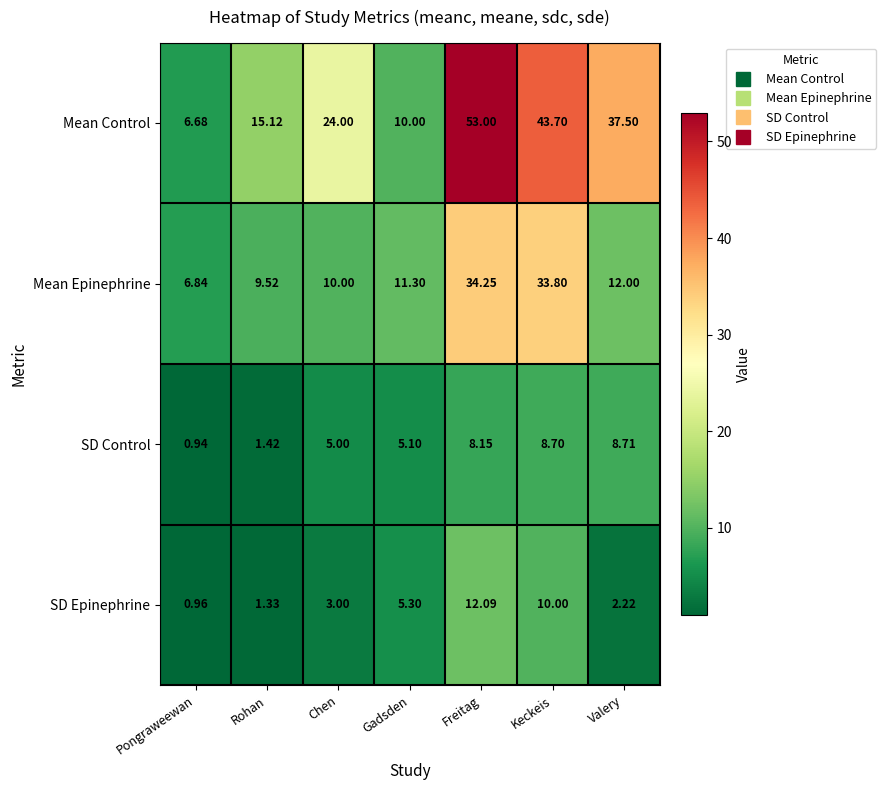

What is the spread (max minus min) of values at Pongraweewan?

5.9